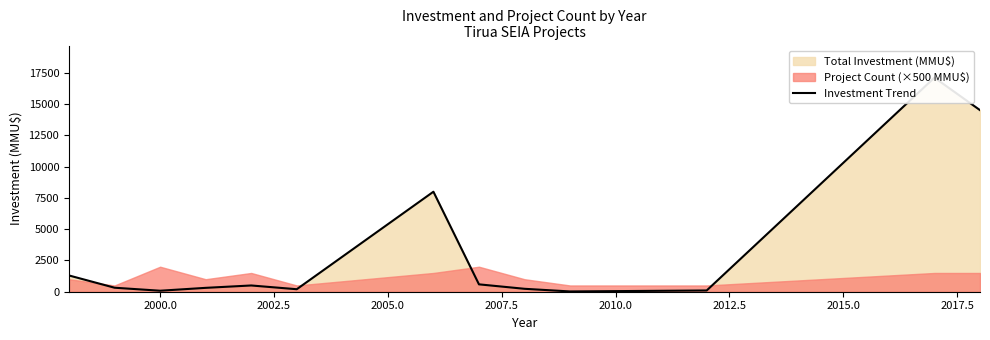

What is the sum of all values?

43308